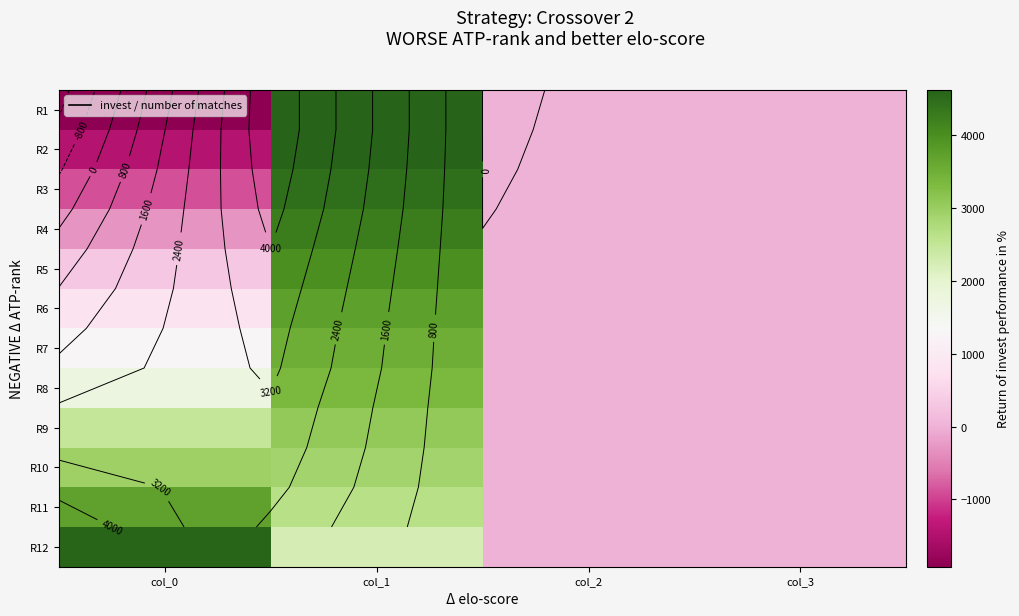

What is the greatest value displayed?

4626.2